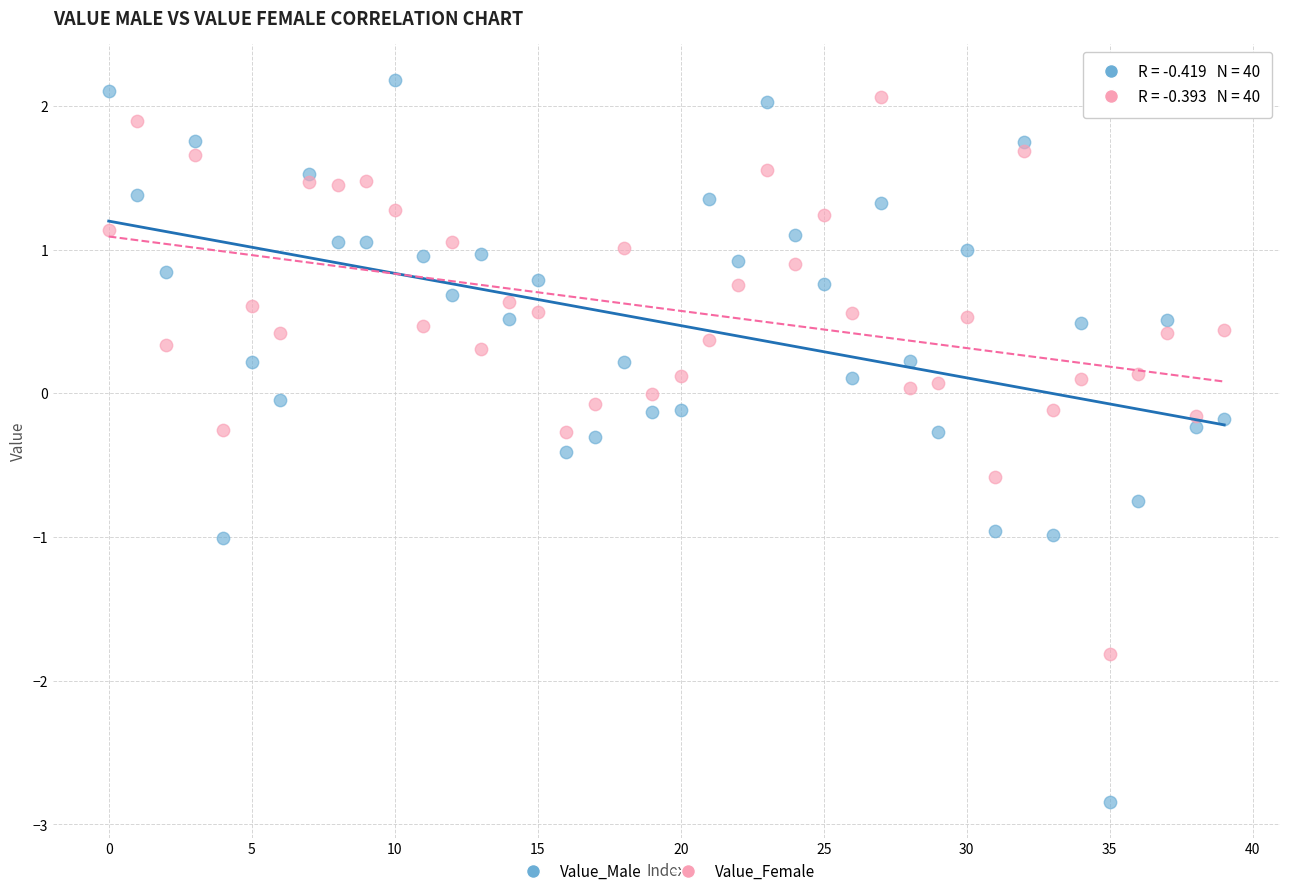

Which series has the largest Y range (max minus min)?

Value_Male